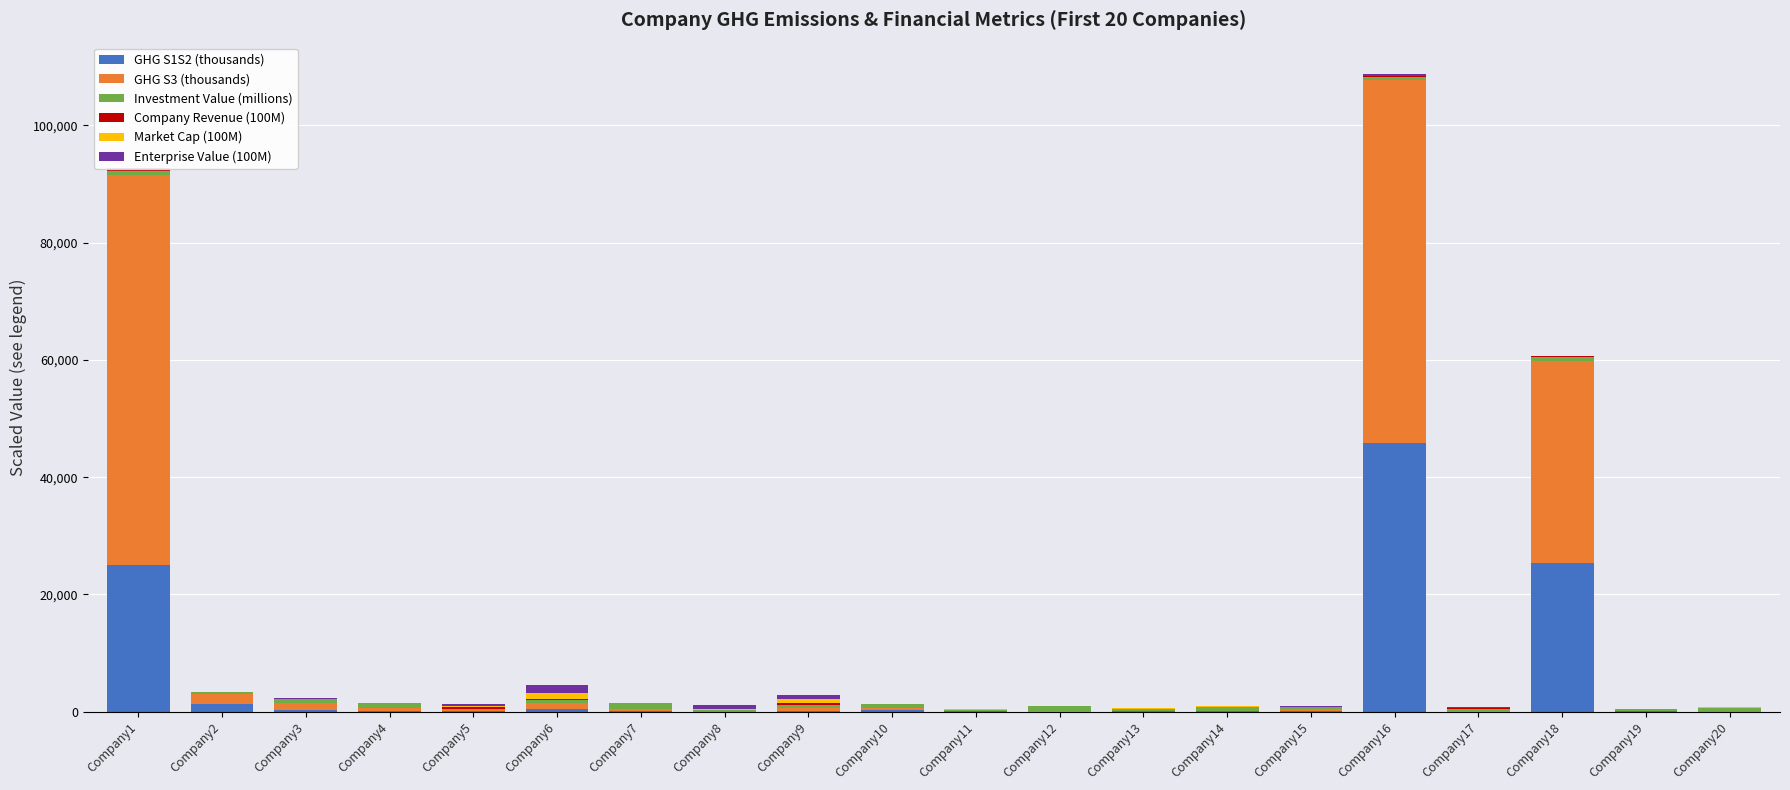

At which category is the sum across all series the highest?

Company16